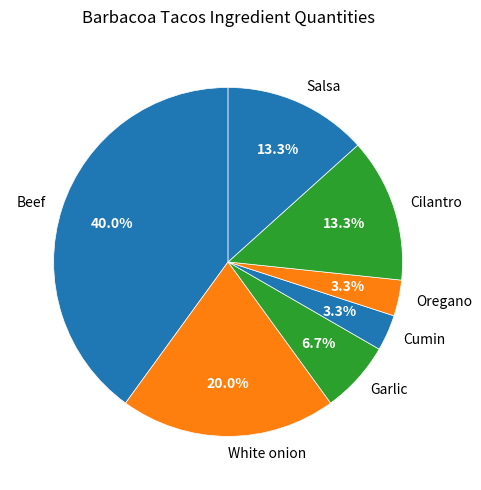

What is the largest slice in the pie chart?

Beef